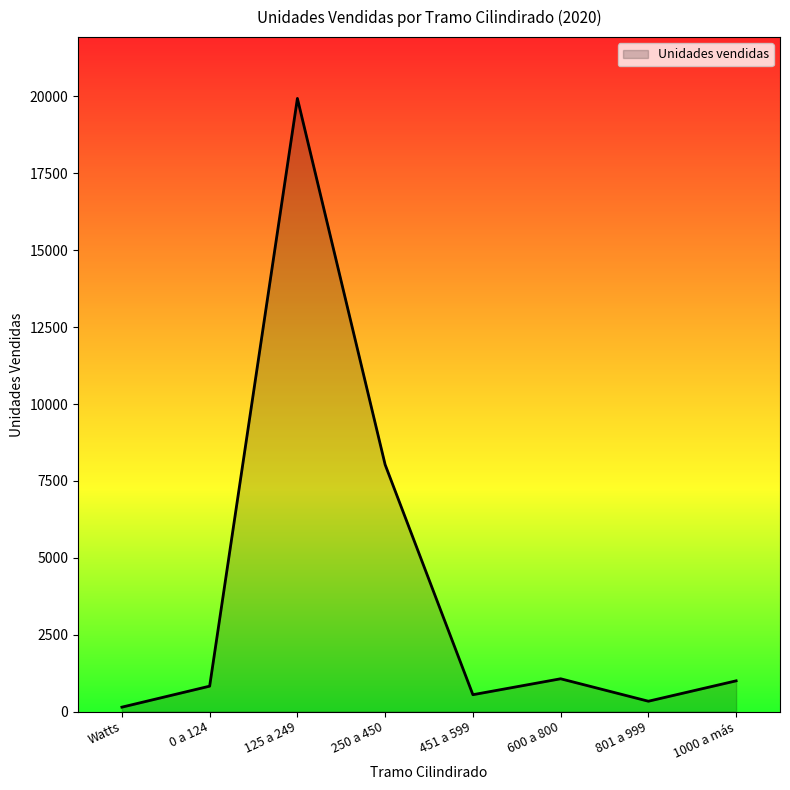

Is it true that the value at 1000 a más is 998?

True